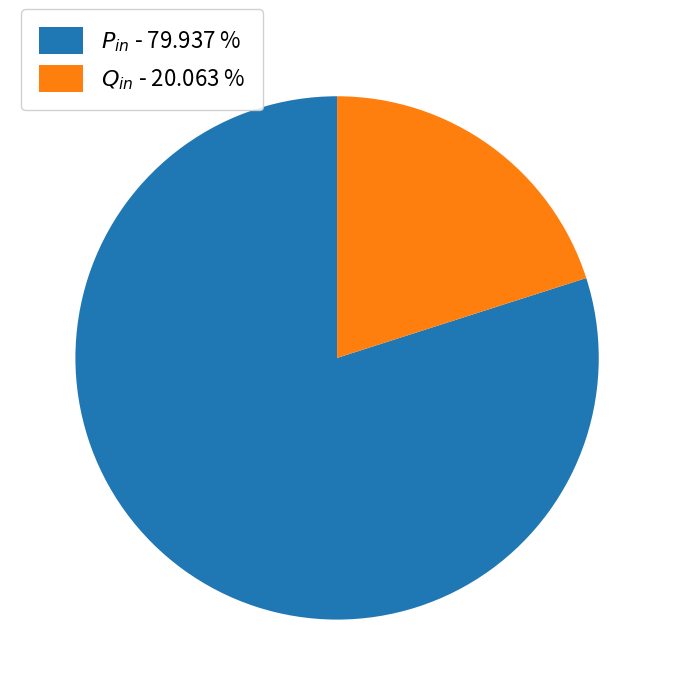

Is there any slice that represents more than half of the pie?

Yes